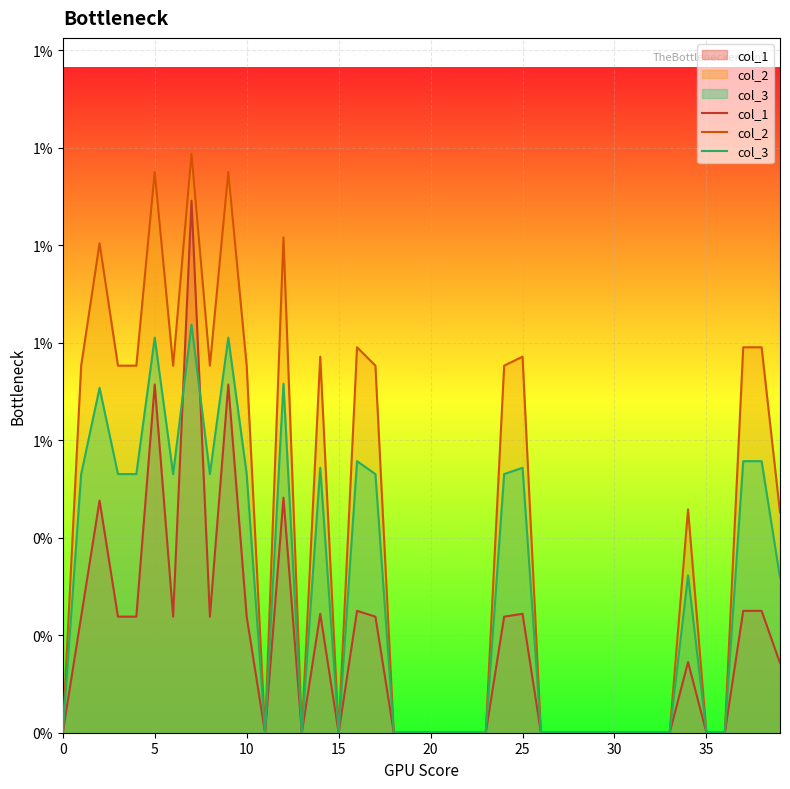

Count the number of categories in the chart.

40